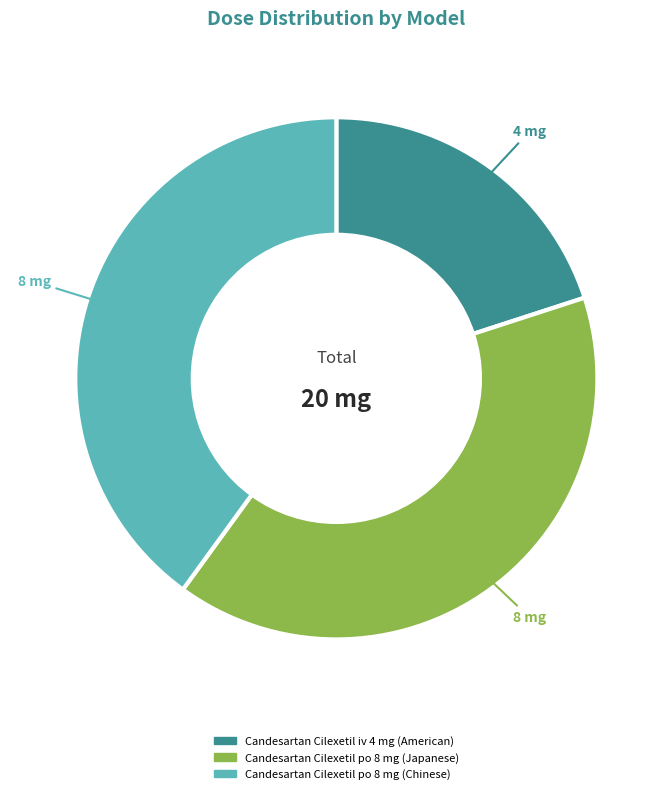

Does Candesartan Cilexetil po 8 mg (Chinese) account for over 50% of the chart?

No